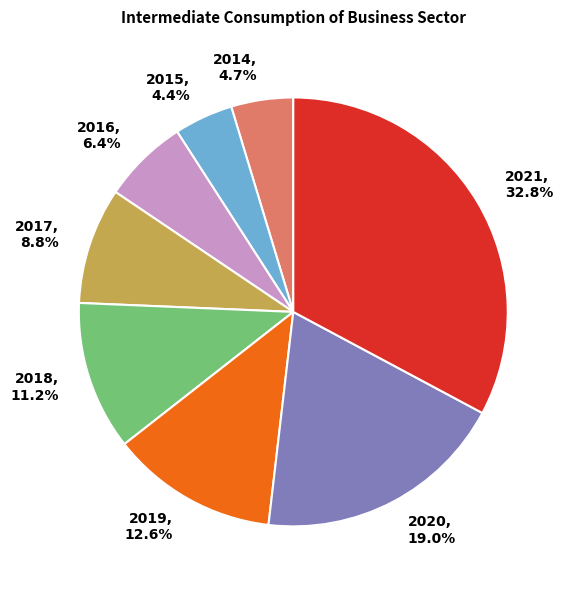

Is it true that 2020 is 6% of the pie?

False